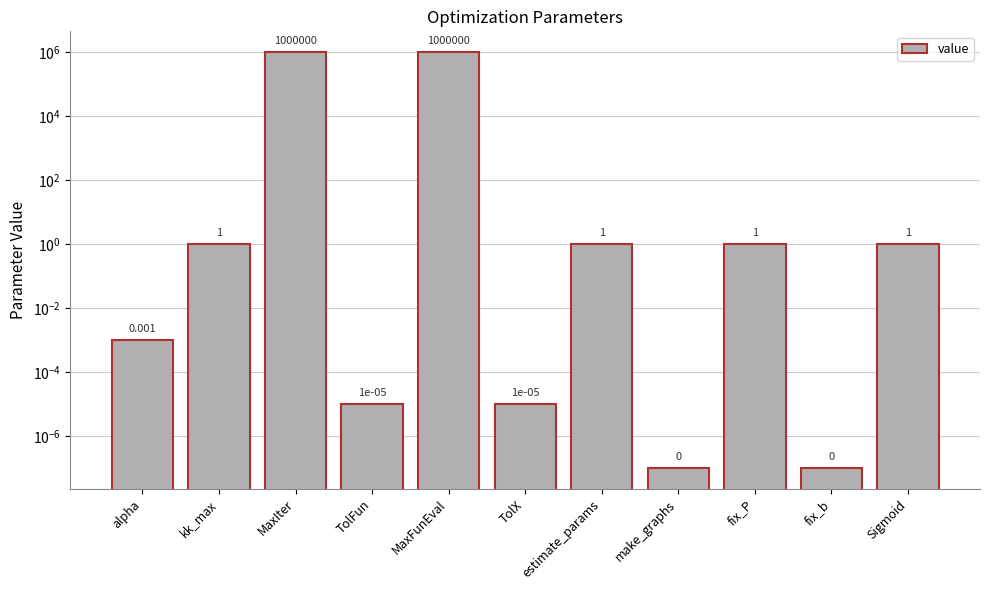

How many data points does each series have?

11